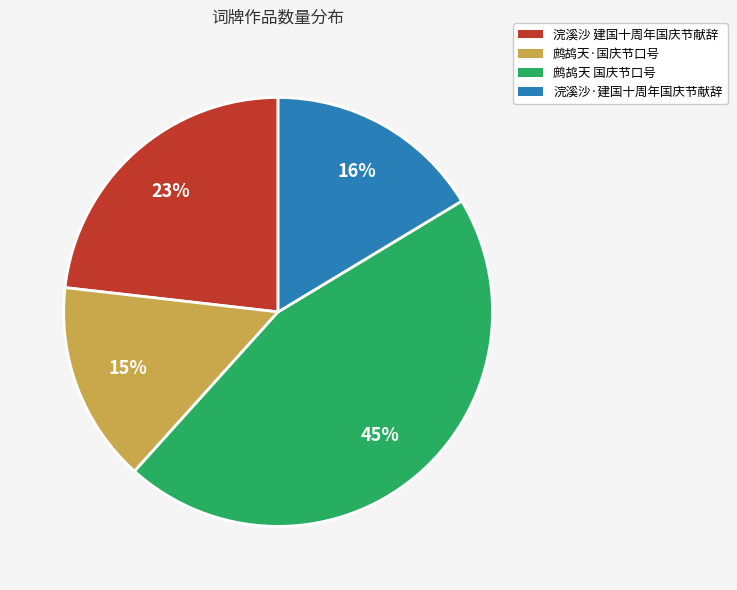

To the nearest percent, what percentage of the pie is 鹧鸪天 国庆节口号?

45%